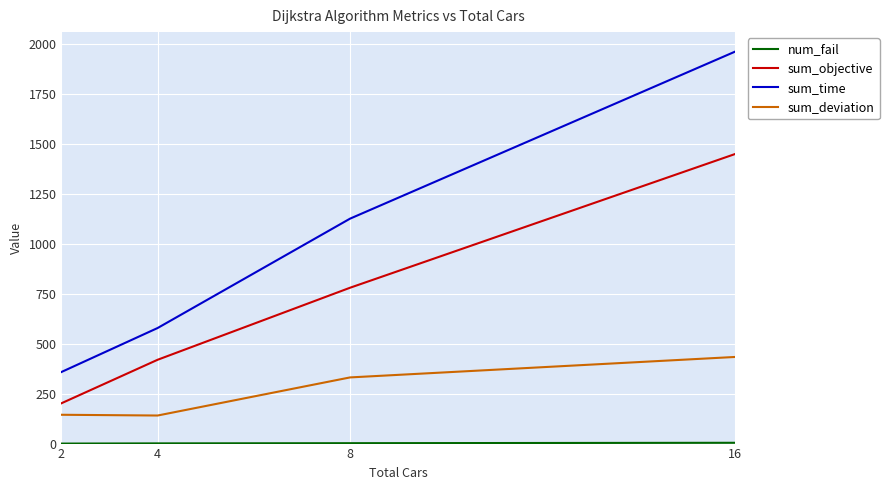

Is this an area chart (filled region under the line)?

No